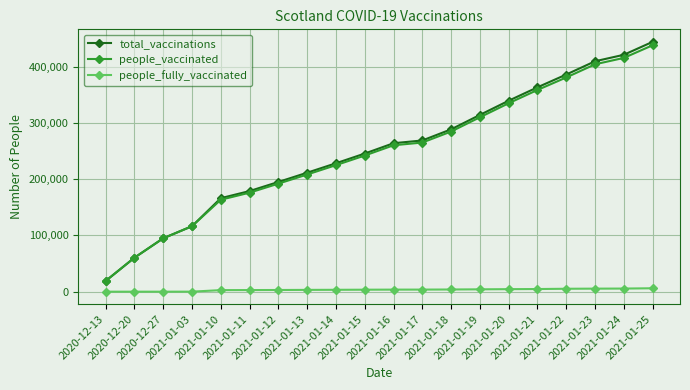

Which series has the widest spread of values?

total_vaccinations